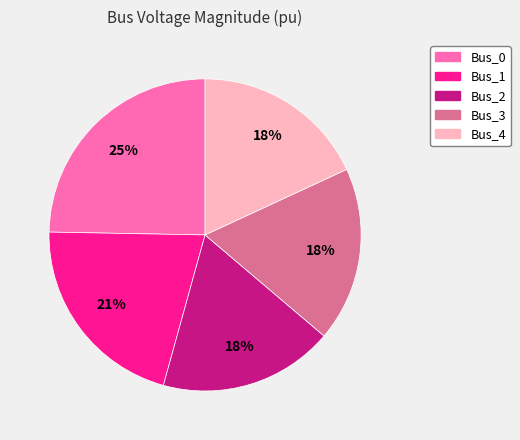

Is it true that Bus_1 is 26% of the pie?

False